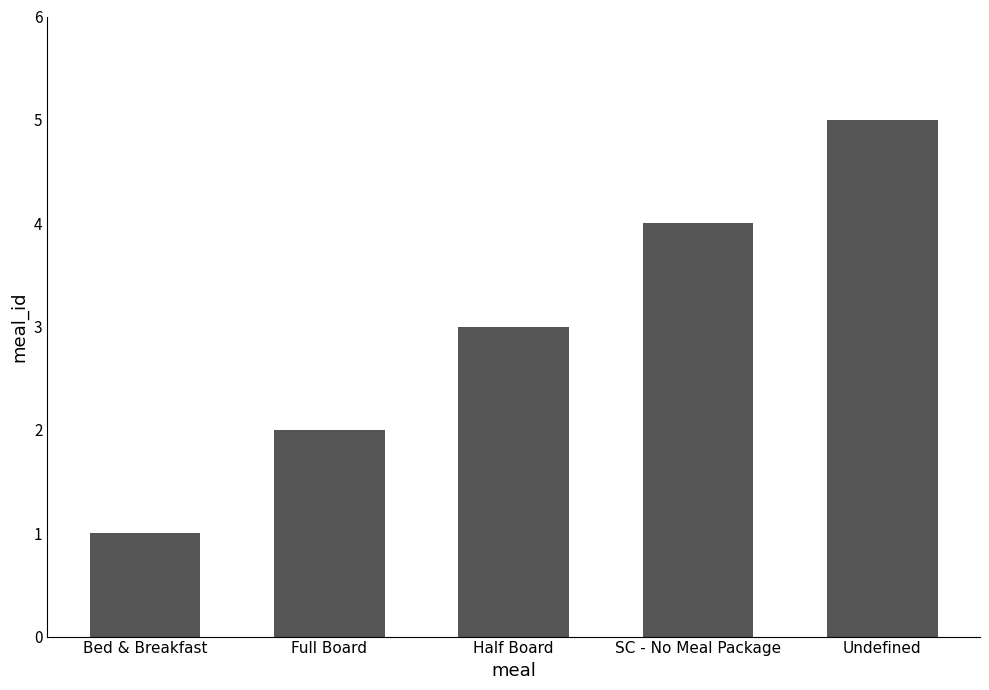

The chart shows a value of 7 at SC - No Meal Package. True or false?

False